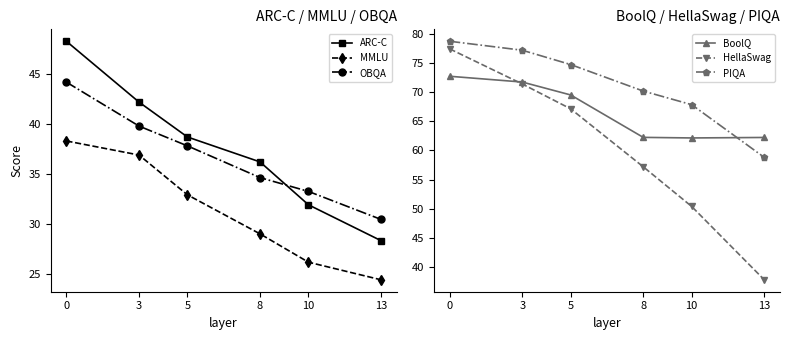

What is the greatest value displayed?

78.7